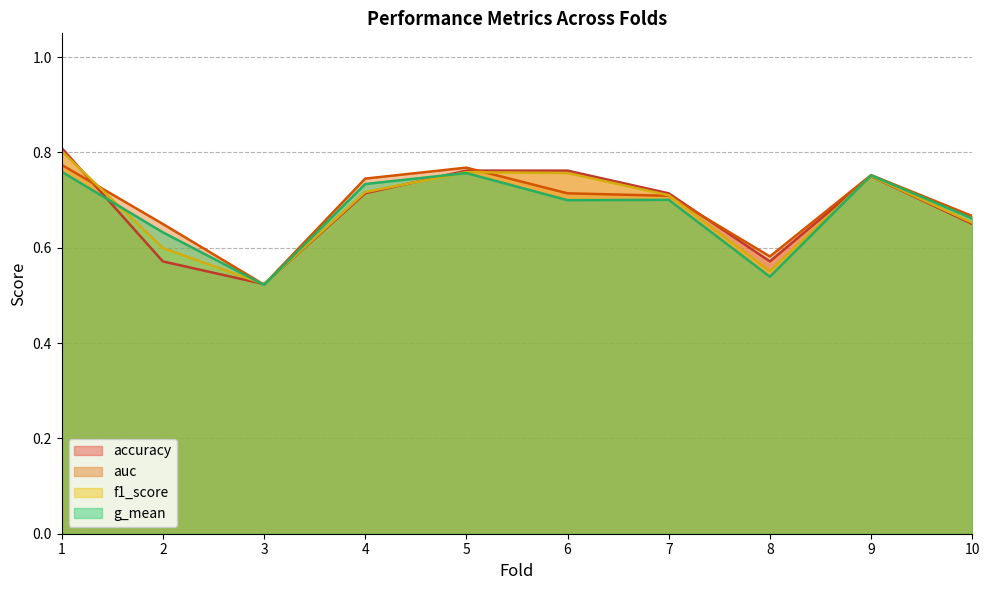

Where do accuracy and f1_score first cross each other?

1 and 2